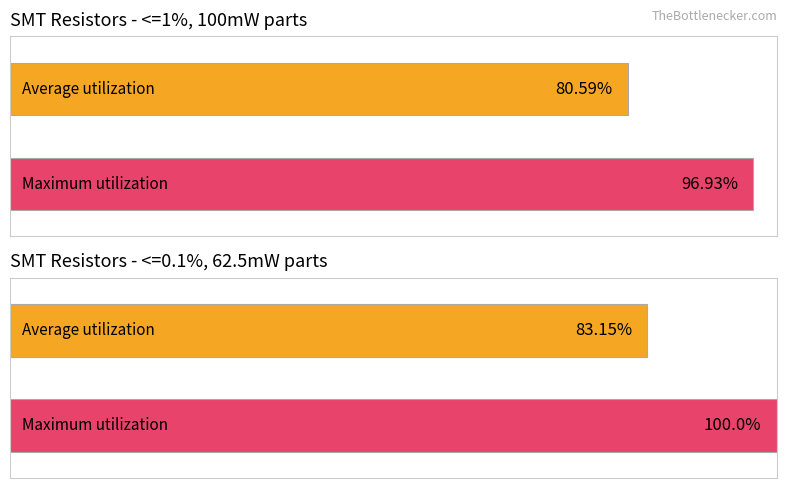

Does the chart contain stacked bars?

No